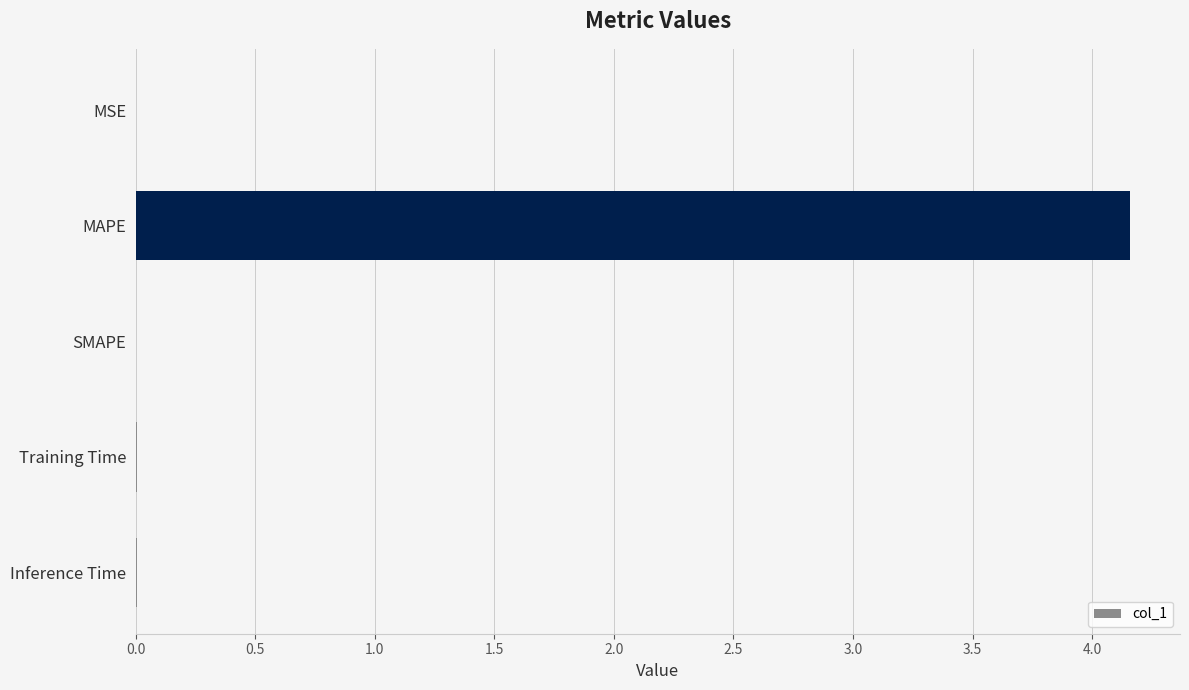

Are the bars horizontal?

Yes